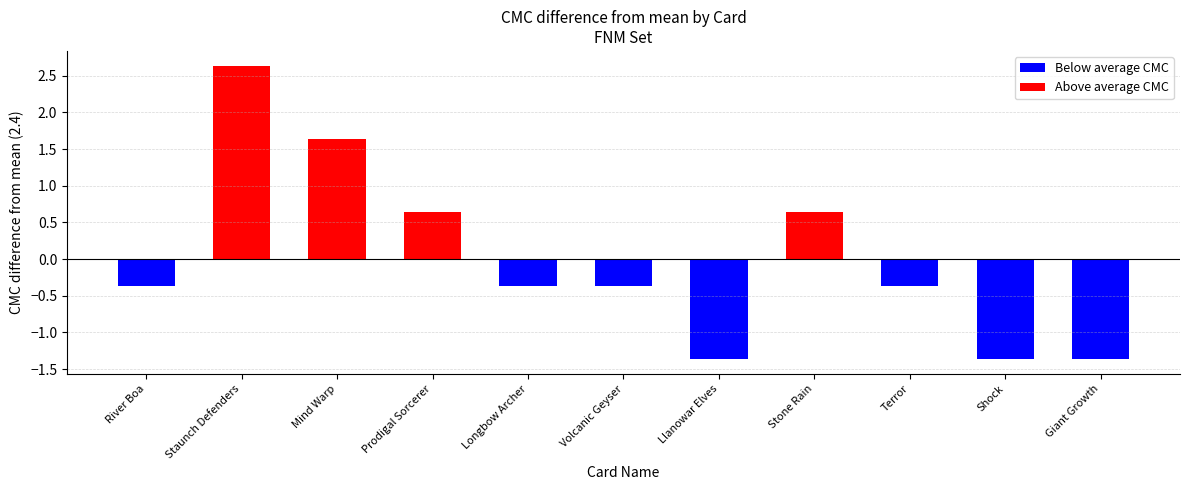

True or false: the data shows 2 at Giant Growth.

False